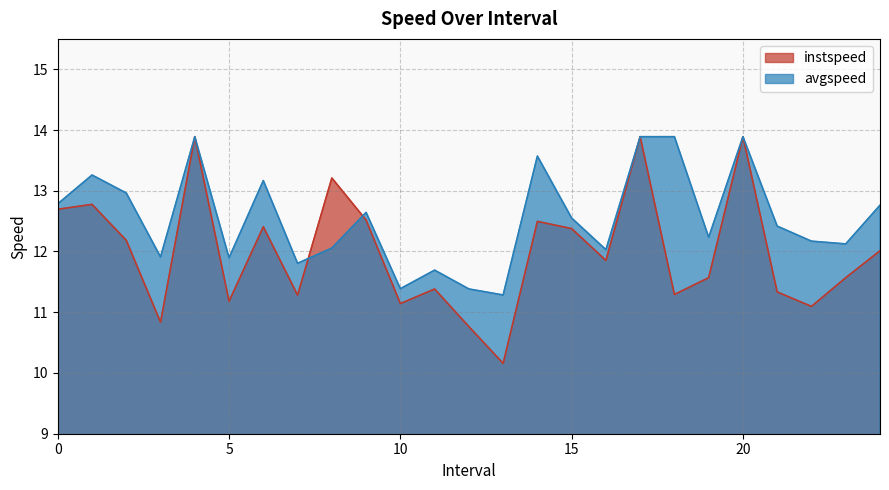

Which series has the largest range (max minus min)?

instspeed